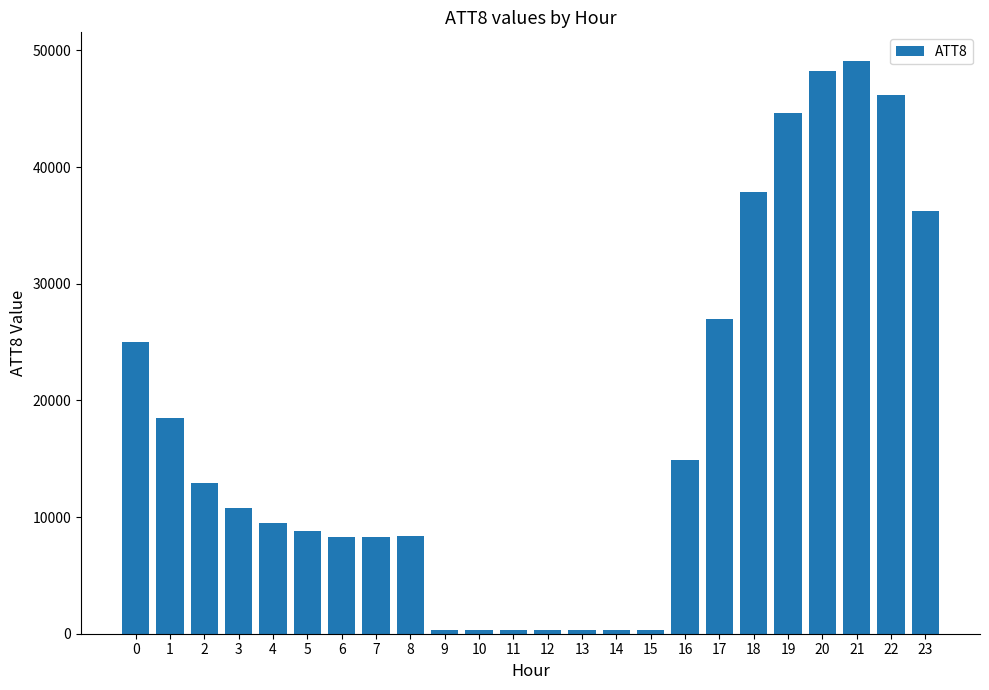

What is the change in value from 0 to 21?

+24100